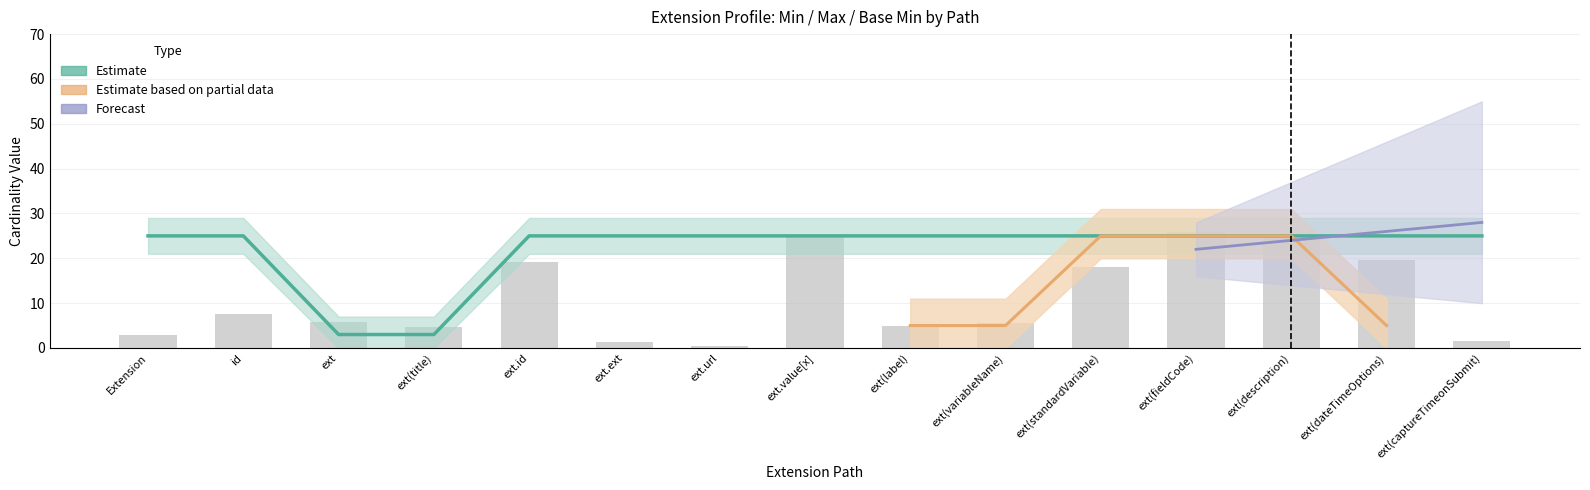

What is the difference between the values at ext.url and ext?

5.4